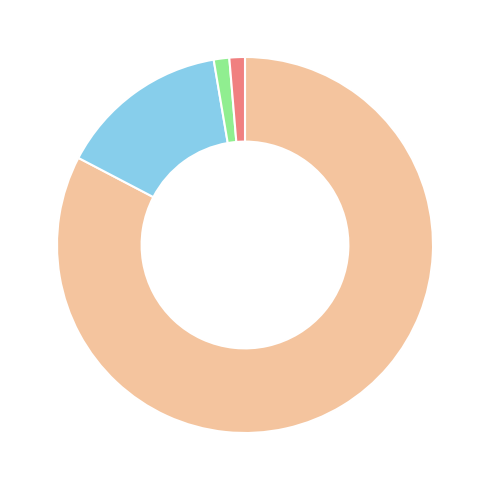

Is there a majority slice in this chart?

Yes